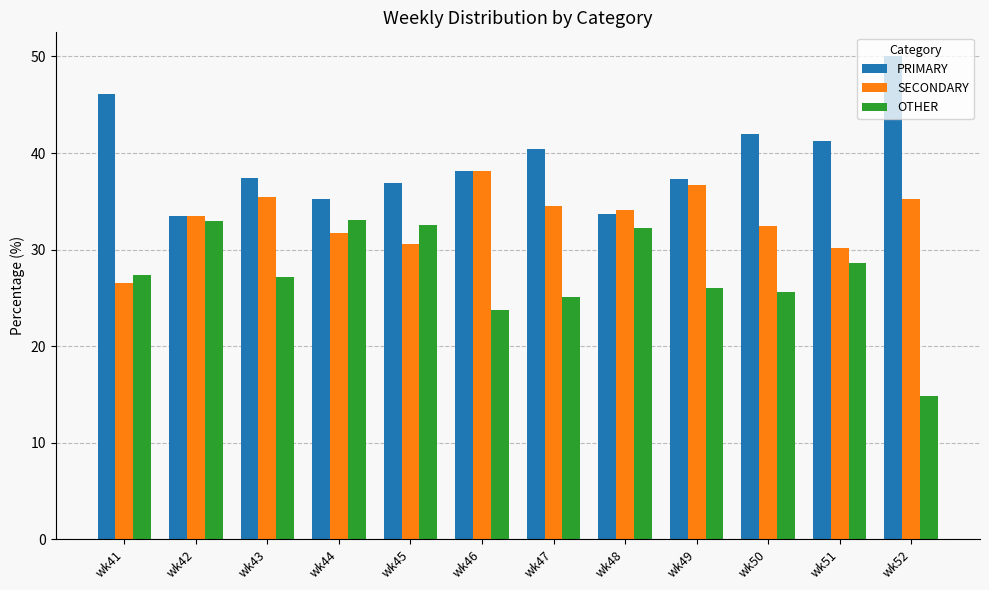

At which label is OTHER closest to 23?

wk46